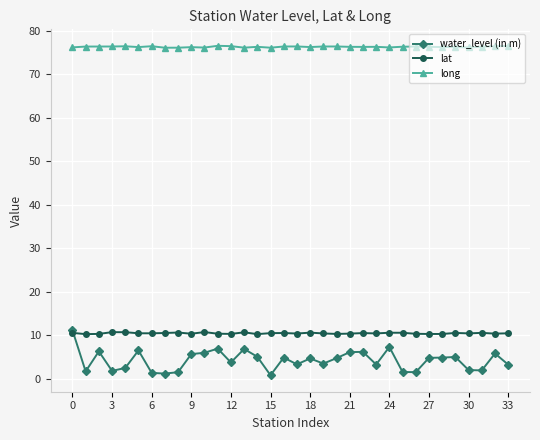

How many lines are shown in the chart?

3